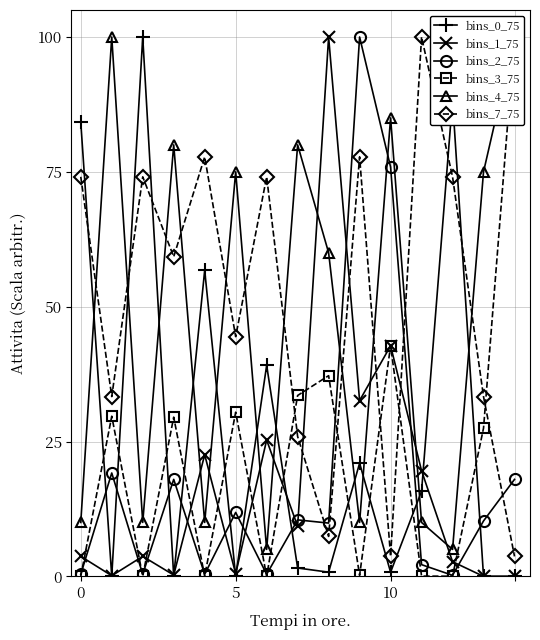

What is the sum of the bins_1_75 values at 9 and 12?

35.3